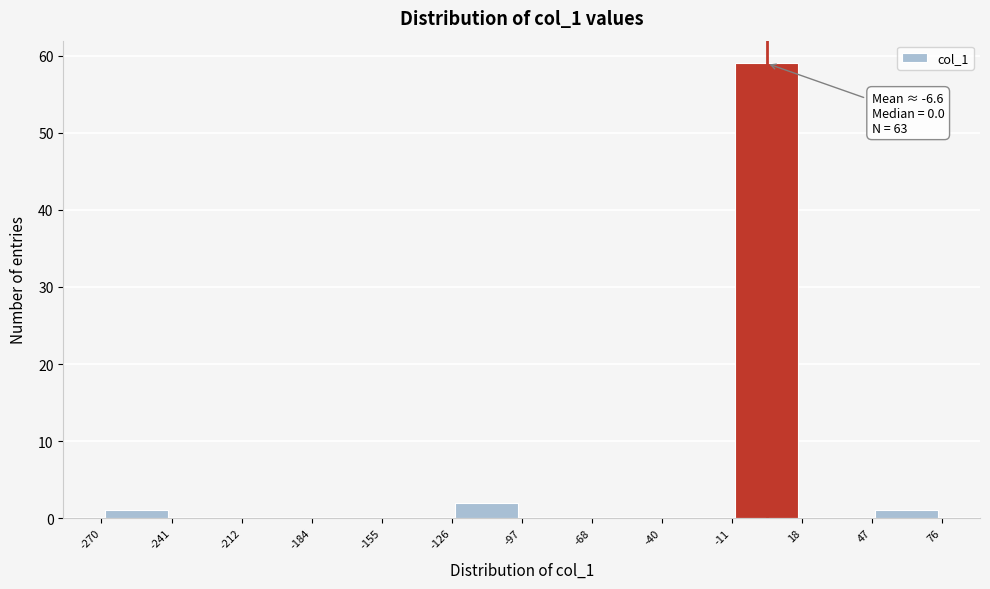

Which range on the x-axis has the tallest bar?

-11 to 18